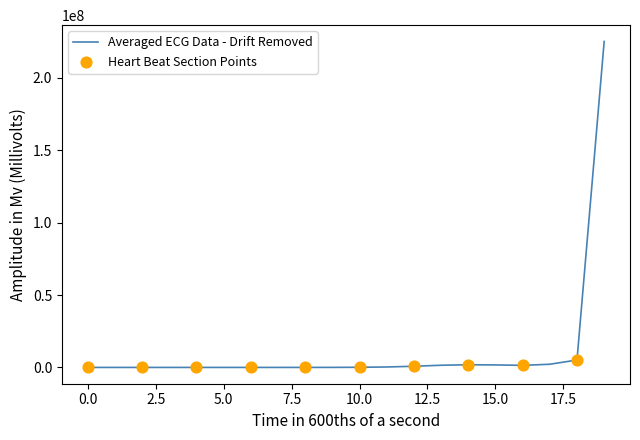

What is the difference between the maximum and minimum values?

225089403.2